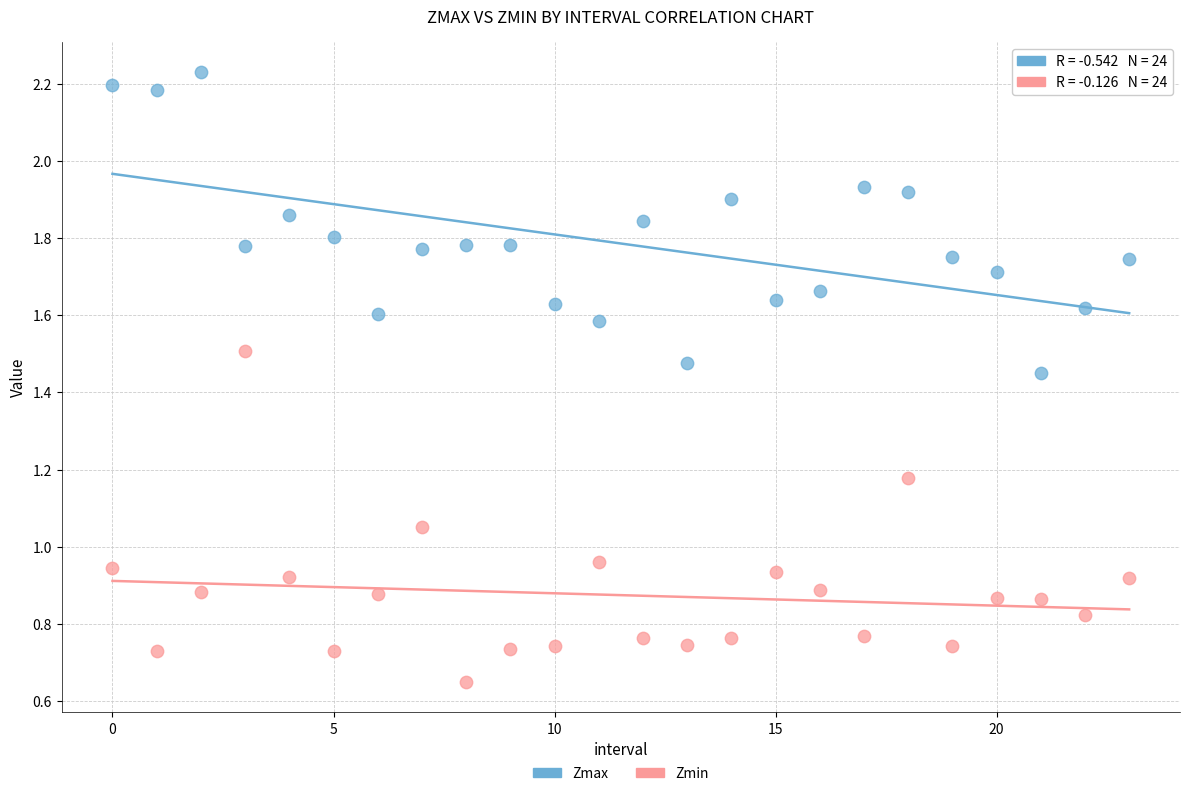

Which series contains the lowest Y value?

Zmin